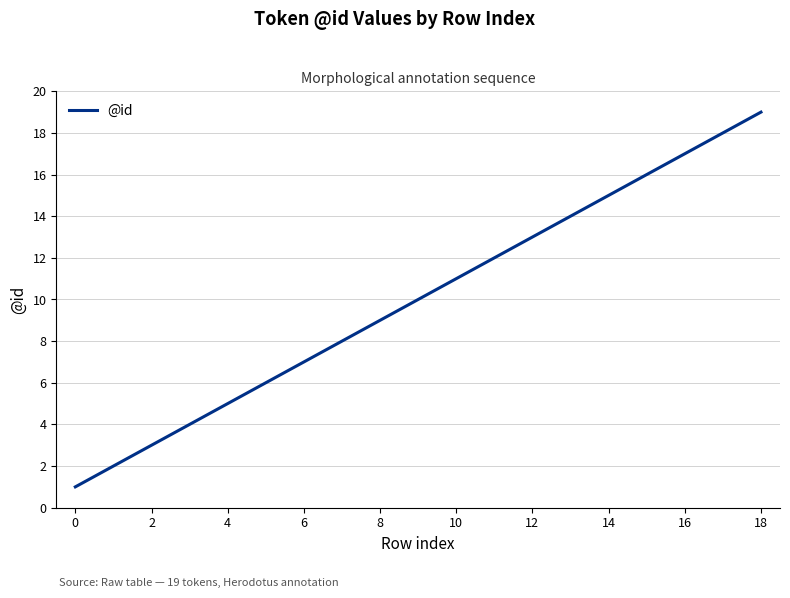

What is the difference between the maximum and minimum values?

18